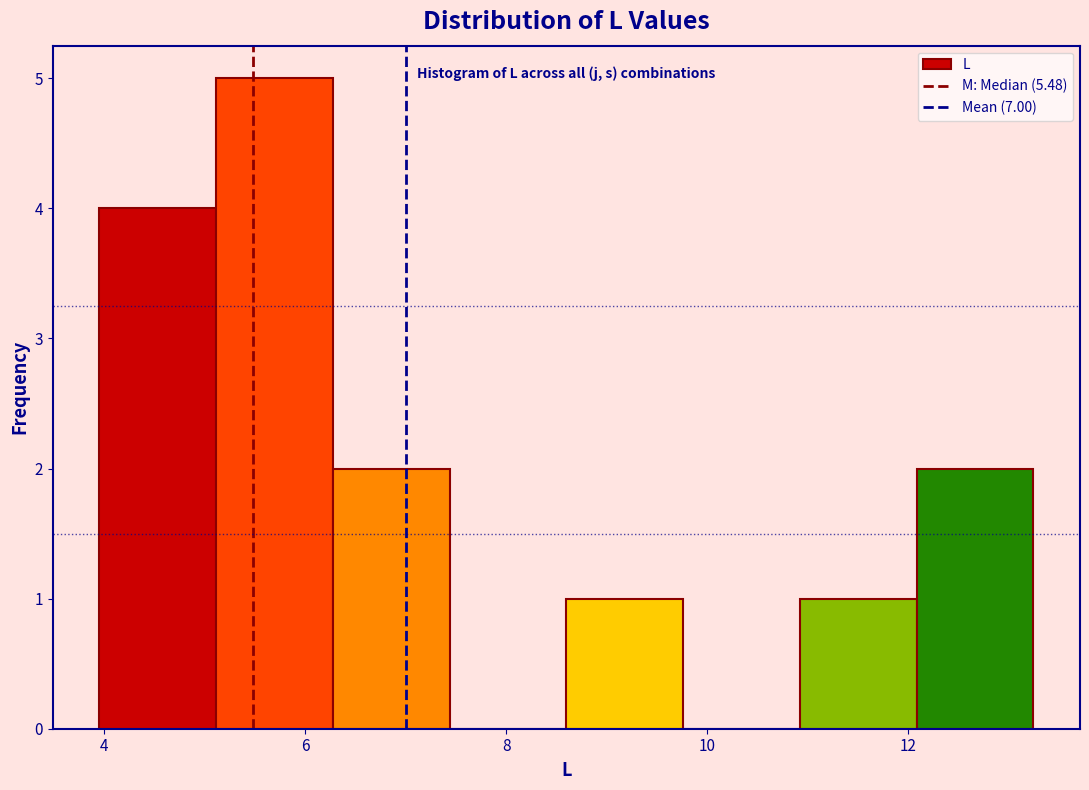

Reading left to right, list every bar in this chart as the range it spans on the x-axis followed by its height. Neither the bar edges nor the heights are printed on the chart, so give them approximately, as read against the axes.

4.0 to 5.2: 4
5.2 to 6.2: 5
6.2 to 7.4: 2
7.4 to 8.6: 0
8.6 to 9.8: 1
9.8 to 11.0: 0
11.0 to 12.0: 1
12.0 to 13.2: 2